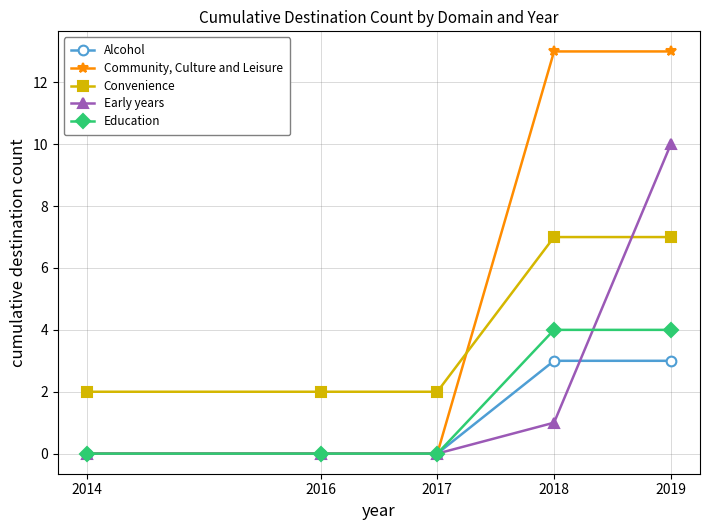

Reading left to right, what are all the values shown in this chart?

Alcohol: 2014=0	2016=0	2017=0	2018=3	2019=3
Community, Culture and Leisure: 2014=0	2016=0	2017=0	2018=13	2019=13
Convenience: 2014=2	2016=2	2017=2	2018=7	2019=7
Early years: 2014=0	2016=0	2017=0	2018=1	2019=10
Education: 2014=0	2016=0	2017=0	2018=4	2019=4